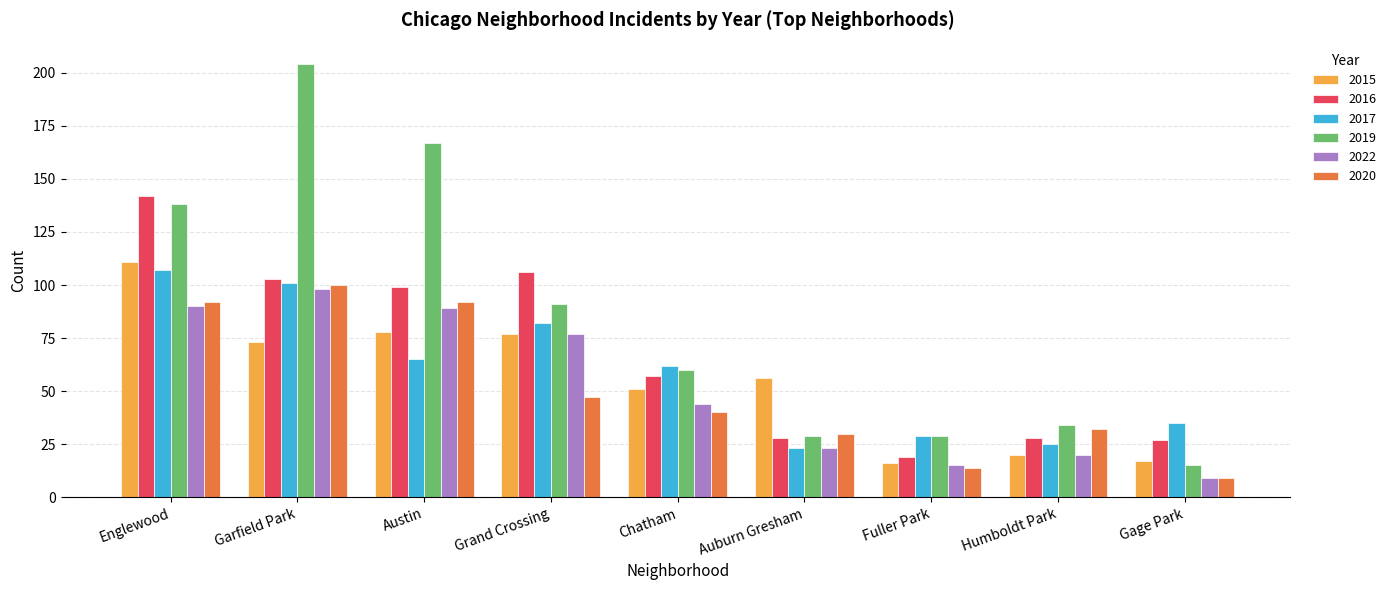

What is the total value across all series at Grand Crossing?

480